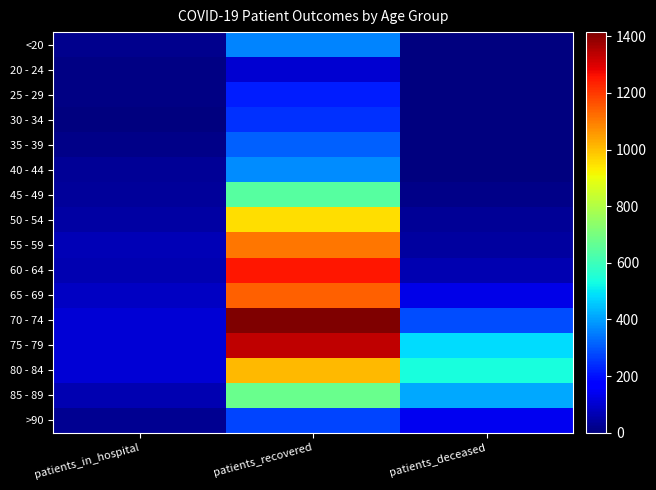

What is the total value across all series at patients_in_hospital?

791